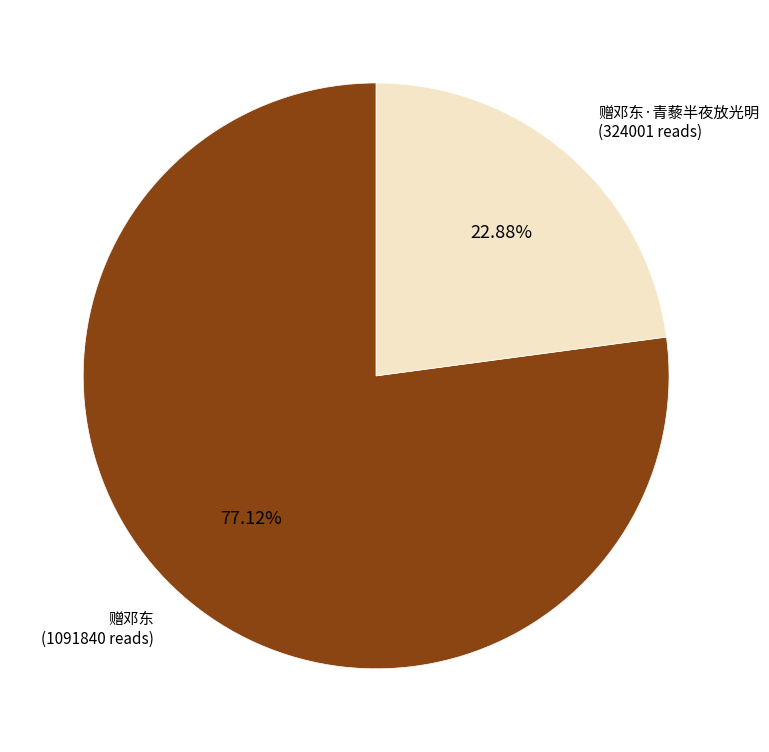

Does 赠邓东·青藜半夜放光明 represent more than half of the total?

No